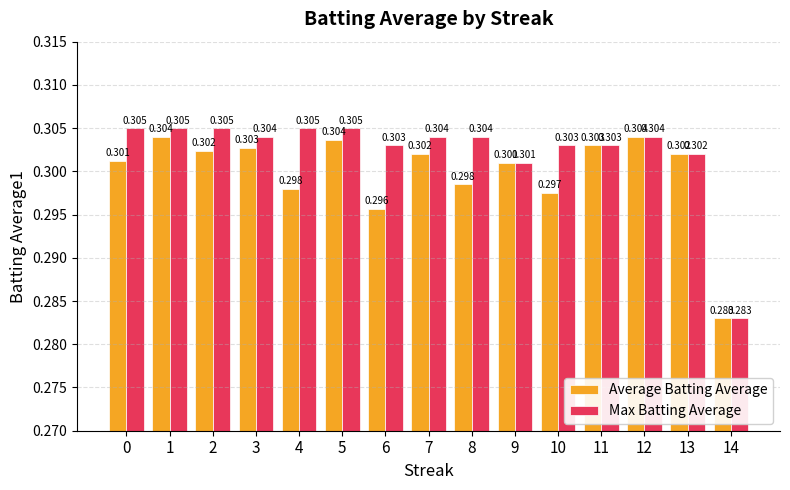

Does the chart contain any negative values?

No